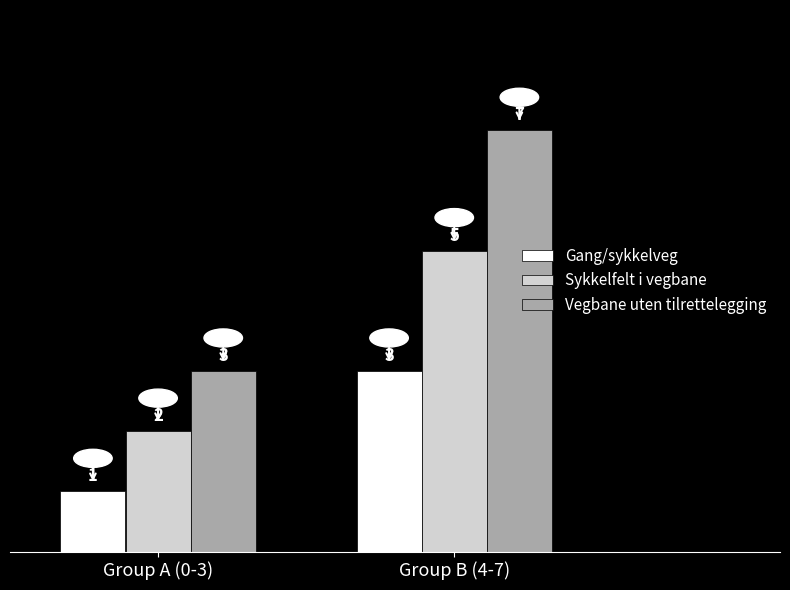

What is the sum of all Vegbane uten tilrettelegging values?

10